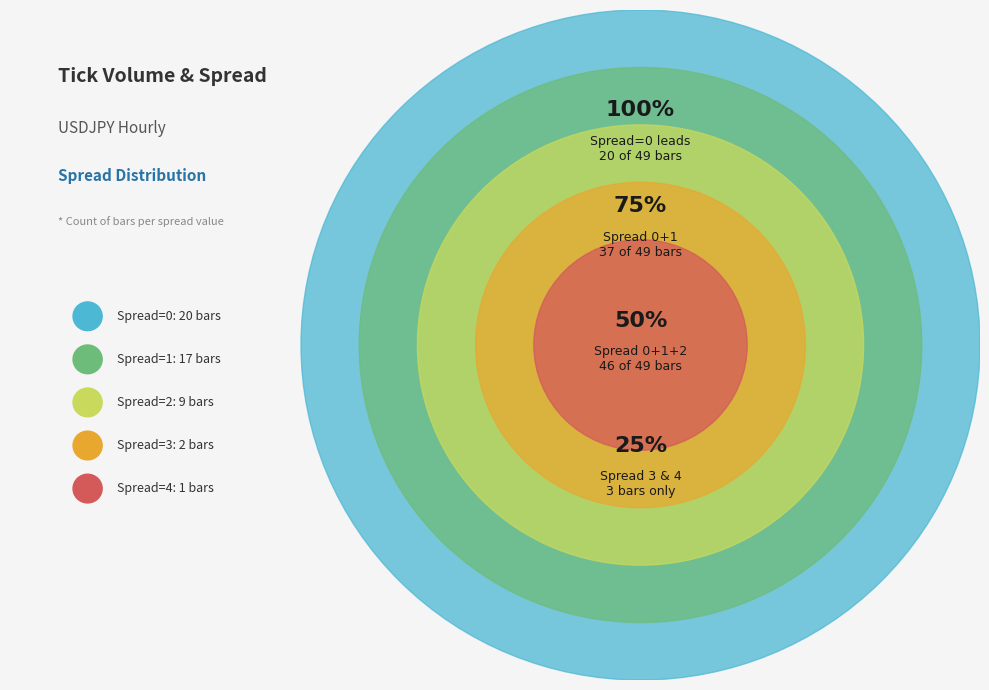

Which category has the smallest portion of the pie?

4